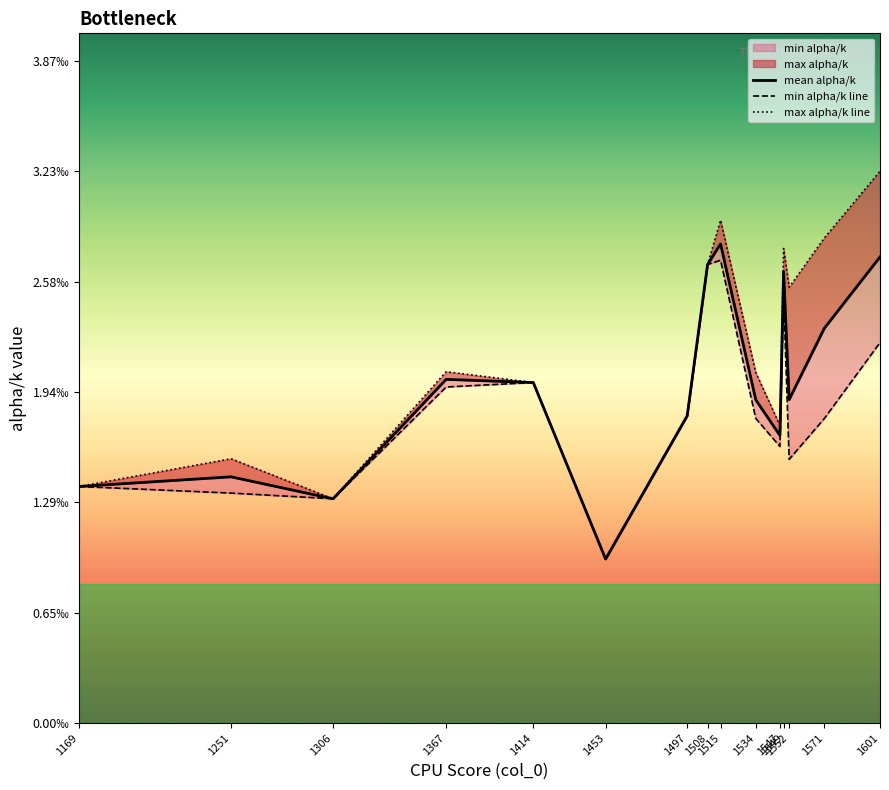

True or false: max alpha/k line and mean alpha/k cross at least once.

False